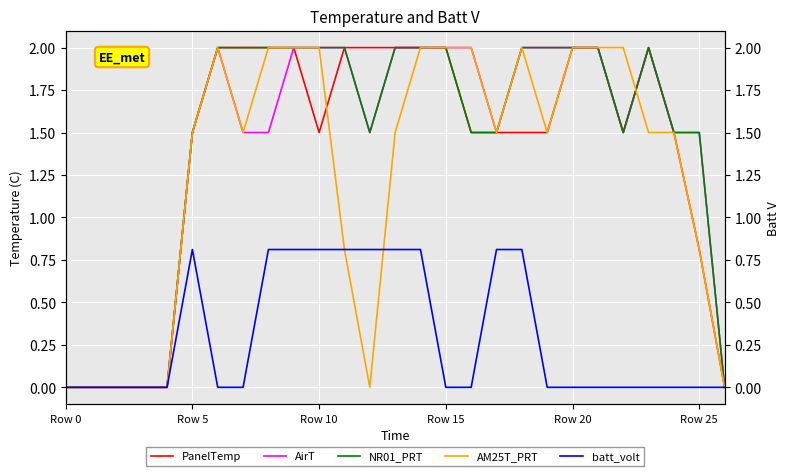

The value of batt_volt at 13 is 0.8. True or false?

True